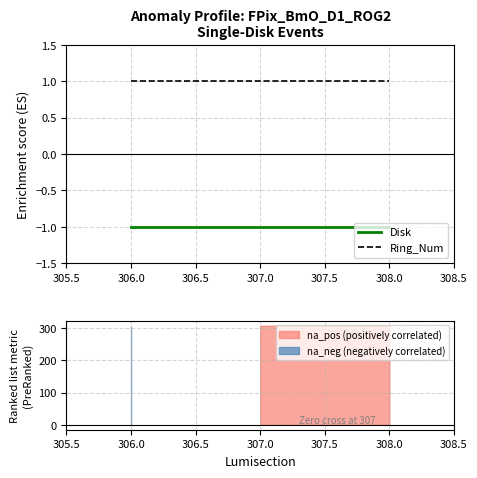

How many distinct data groups are displayed?

2